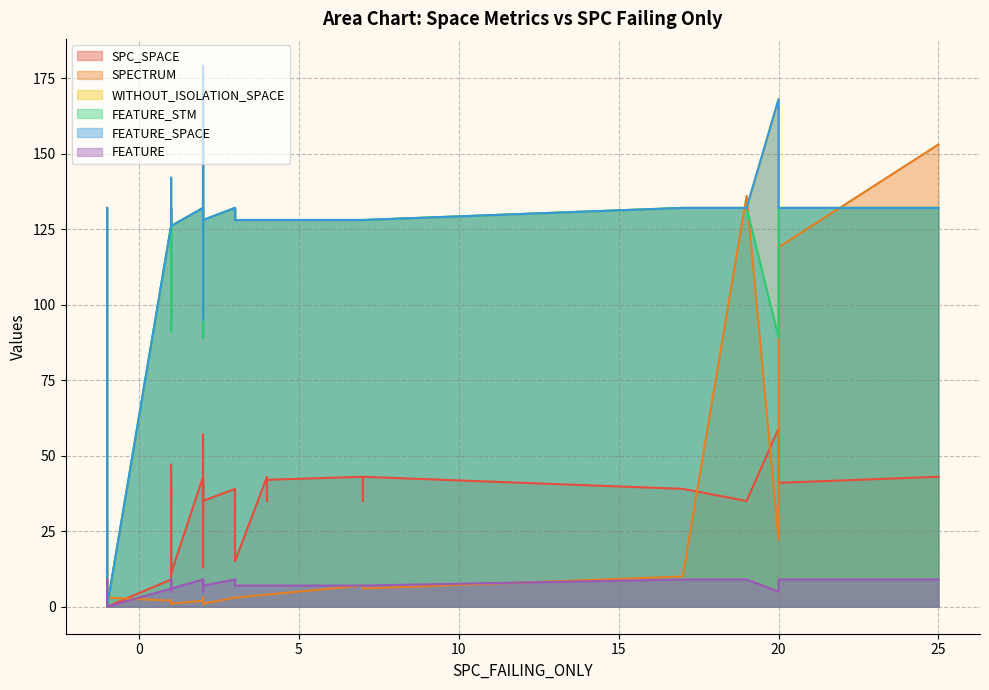

Between 37 and 32, which is larger?

32